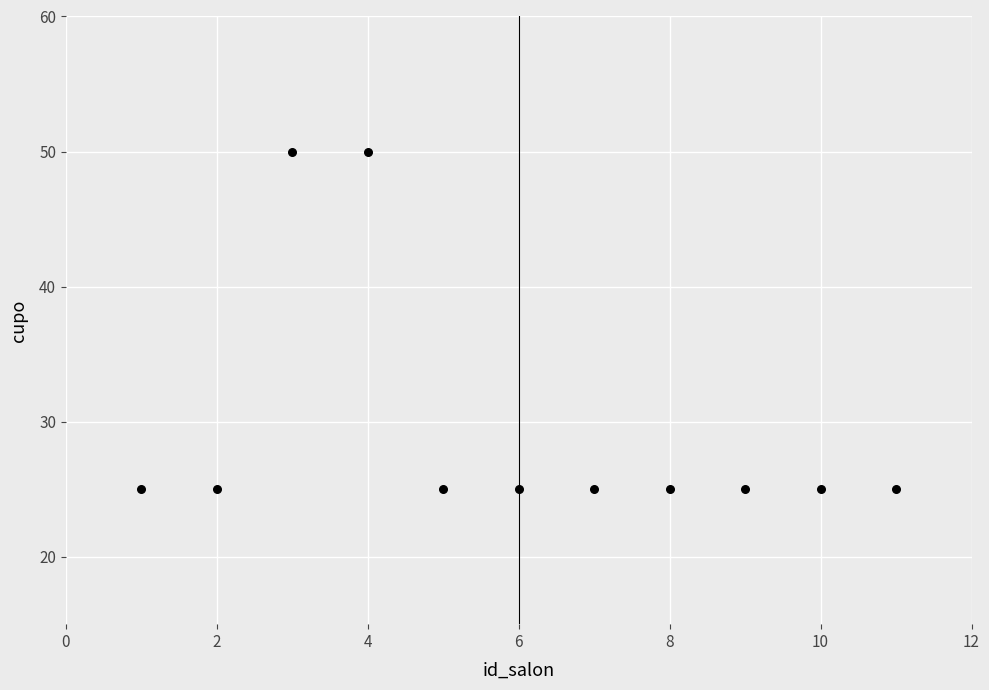

What is the range of Y values (max minus min)?

25